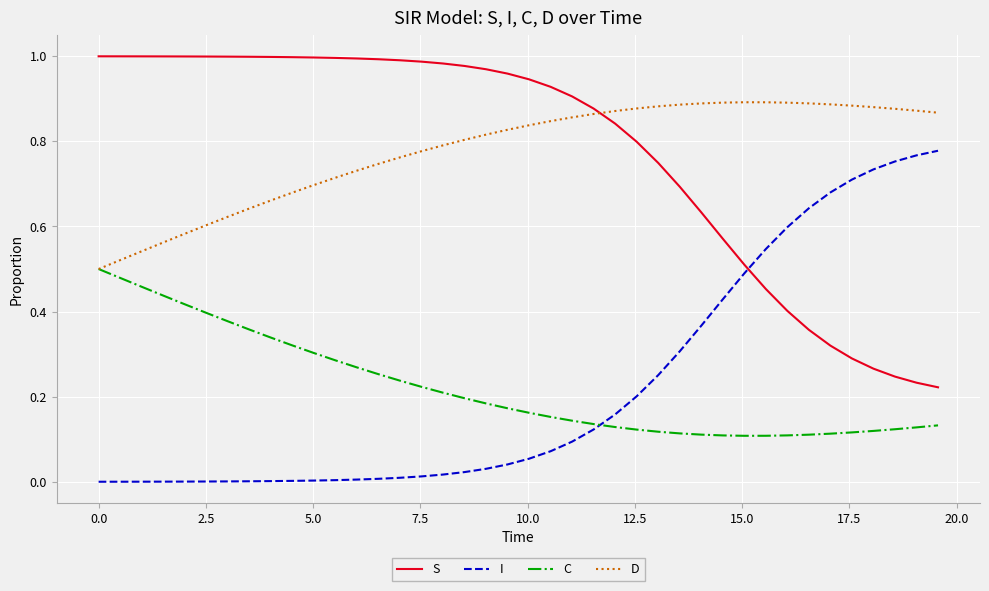

Rank the series by their maximum value, from highest to lowest.

S, D, I, C